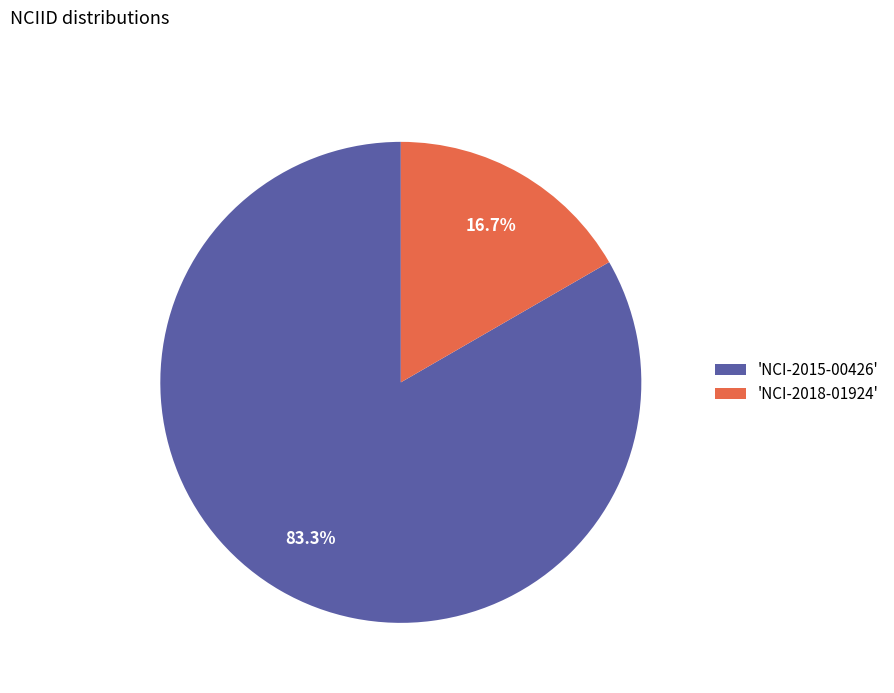

How much of the chart is everything except 'NCI-2015-00426'?

16.7%